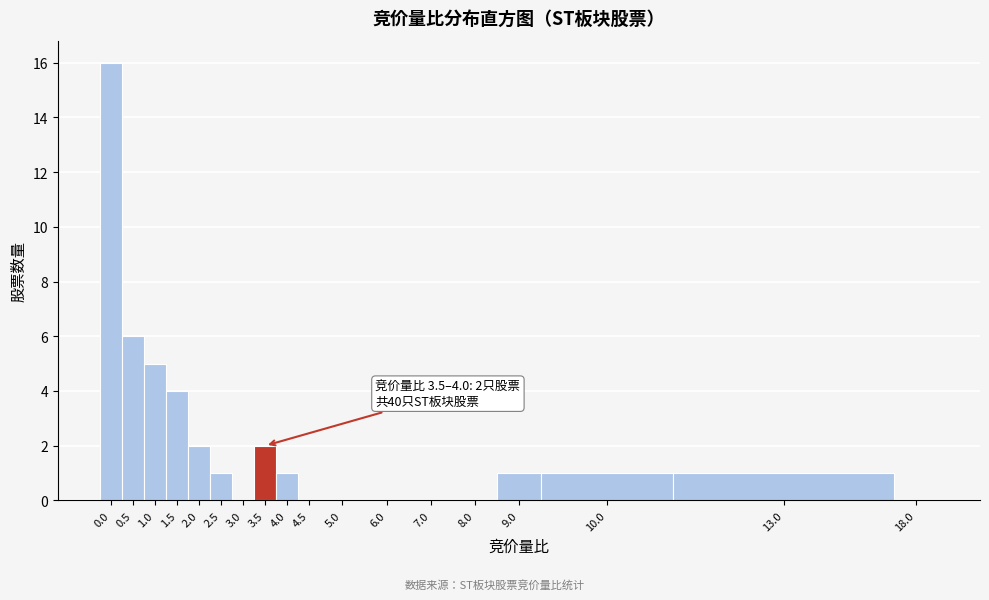

Reading right to left, list all the values displayed in this chart.

18.0=0	13.0=1	10.0=1	9.0=1	8.0=0	7.0=0	6.0=0	5.0=0	4.5=0	4.0=1	3.5=2	3.0=0	2.5=1	2.0=2	1.5=4	1.0=5	0.5=6	0.0=16